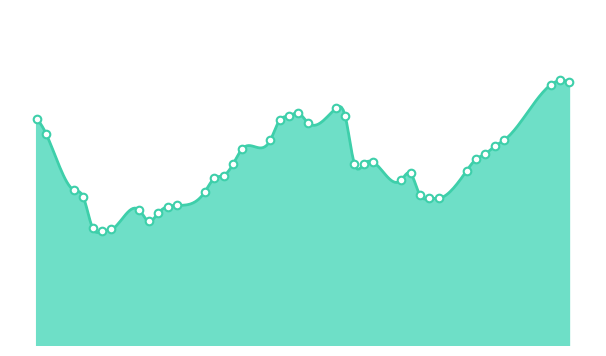

What is the change in value from 2020-01-28 to 2020-02-04?

+1904